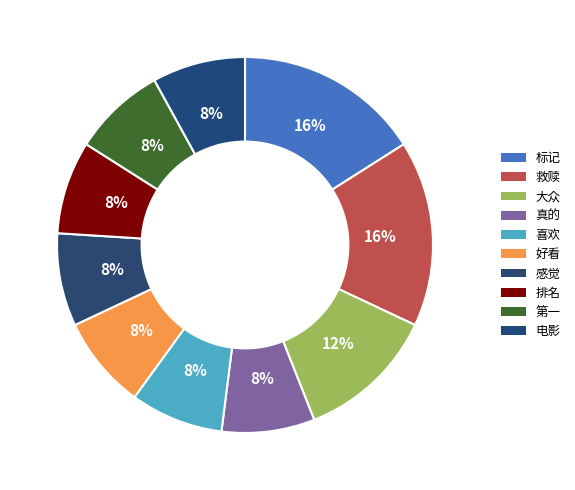

What is the smallest slice in the pie chart?

真的